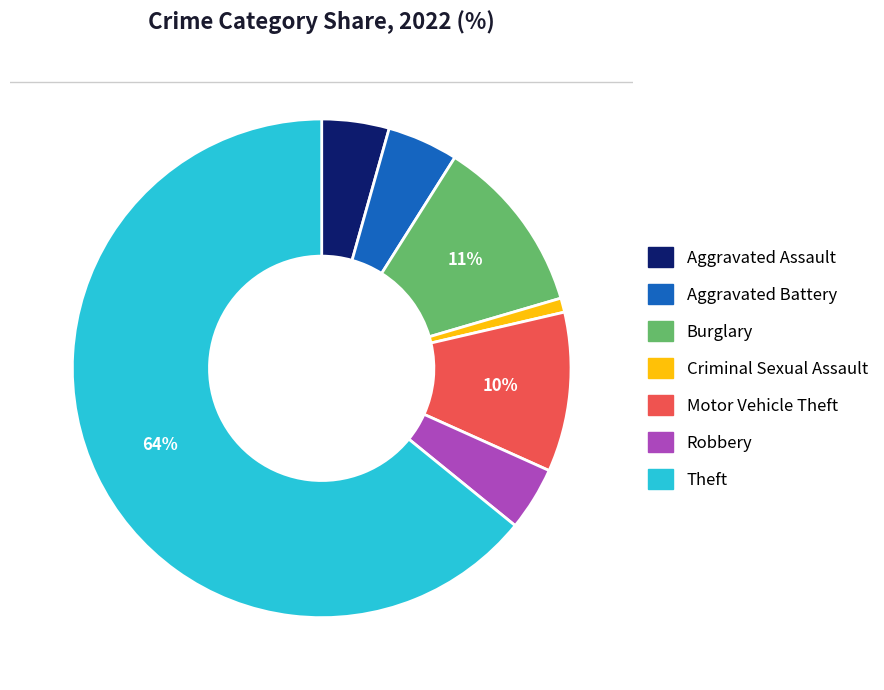

Which category has the smallest portion of the pie?

Criminal Sexual Assault